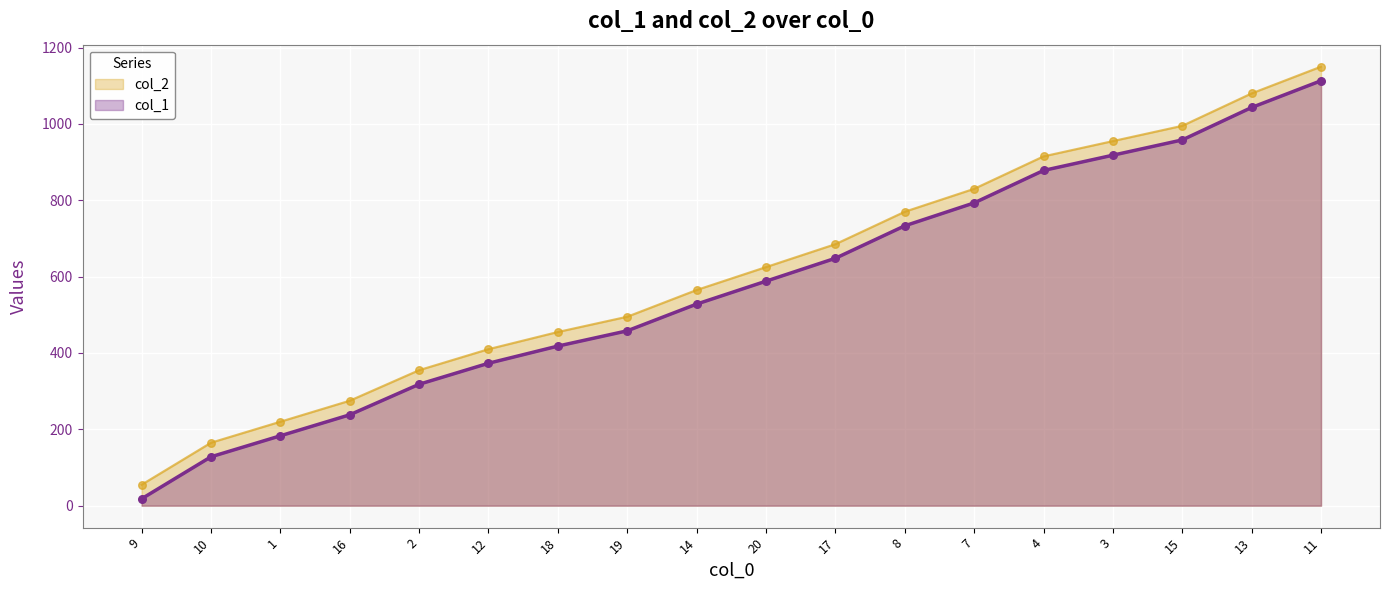

Which series contains the lowest Y value?

col_2